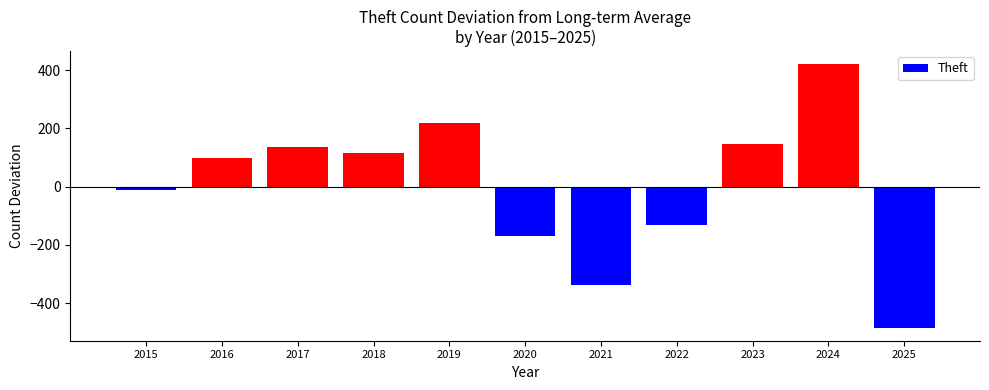

The value at 2023 is 34.3. True or false?

False